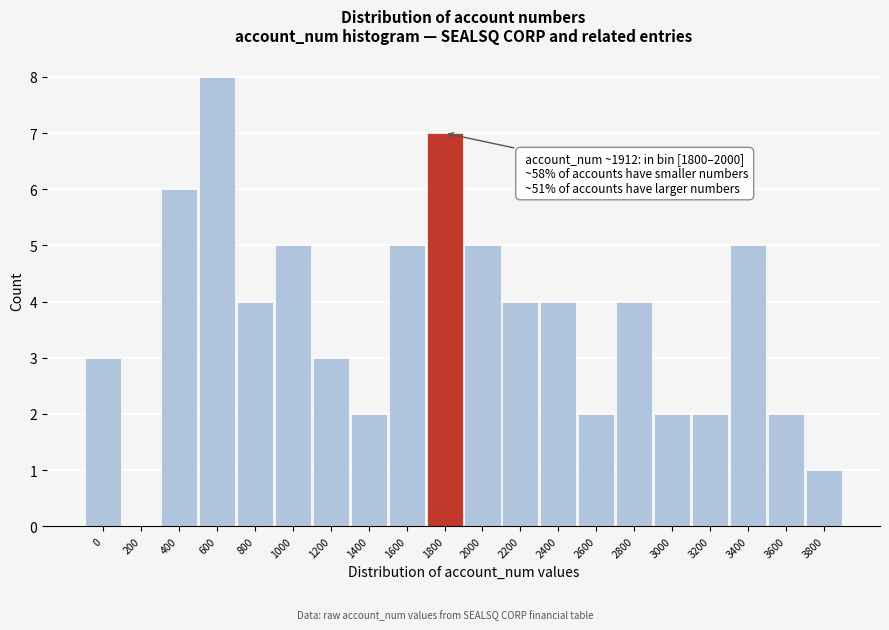

Reading left to right, what are all the values shown in this chart?

0=3	200=0	400=6	600=8	800=4	1000=5	1200=3	1400=2	1600=5	1800=7	2000=5	2200=4	2400=4	2600=2	2800=4	3000=2	3200=2	3400=5	3600=2	3800=1